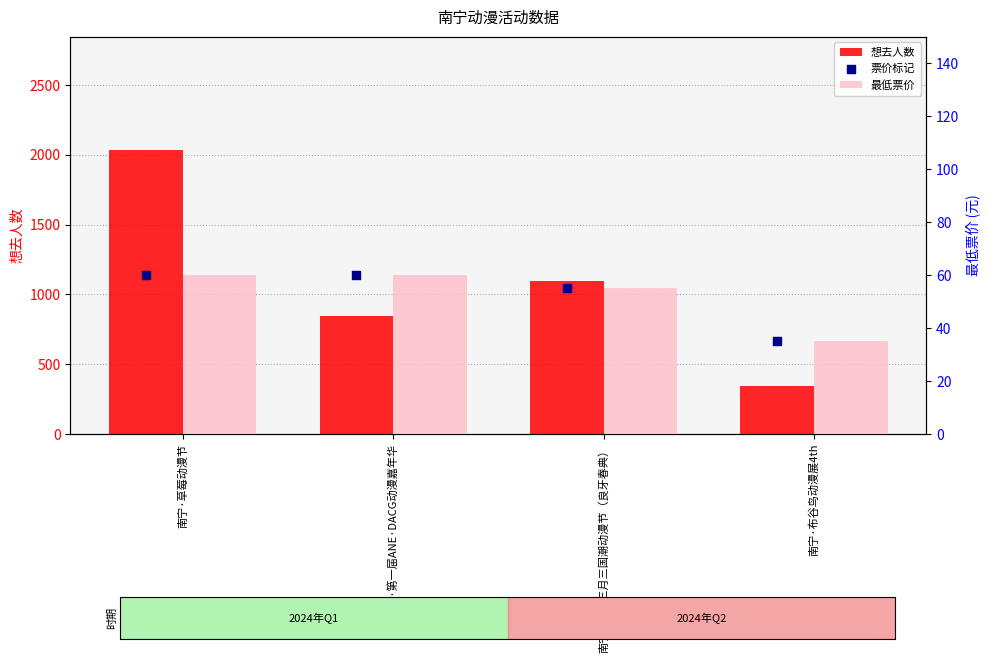

What are all the series names shown in the legend?

想去人数, 最低票价, 票价标记